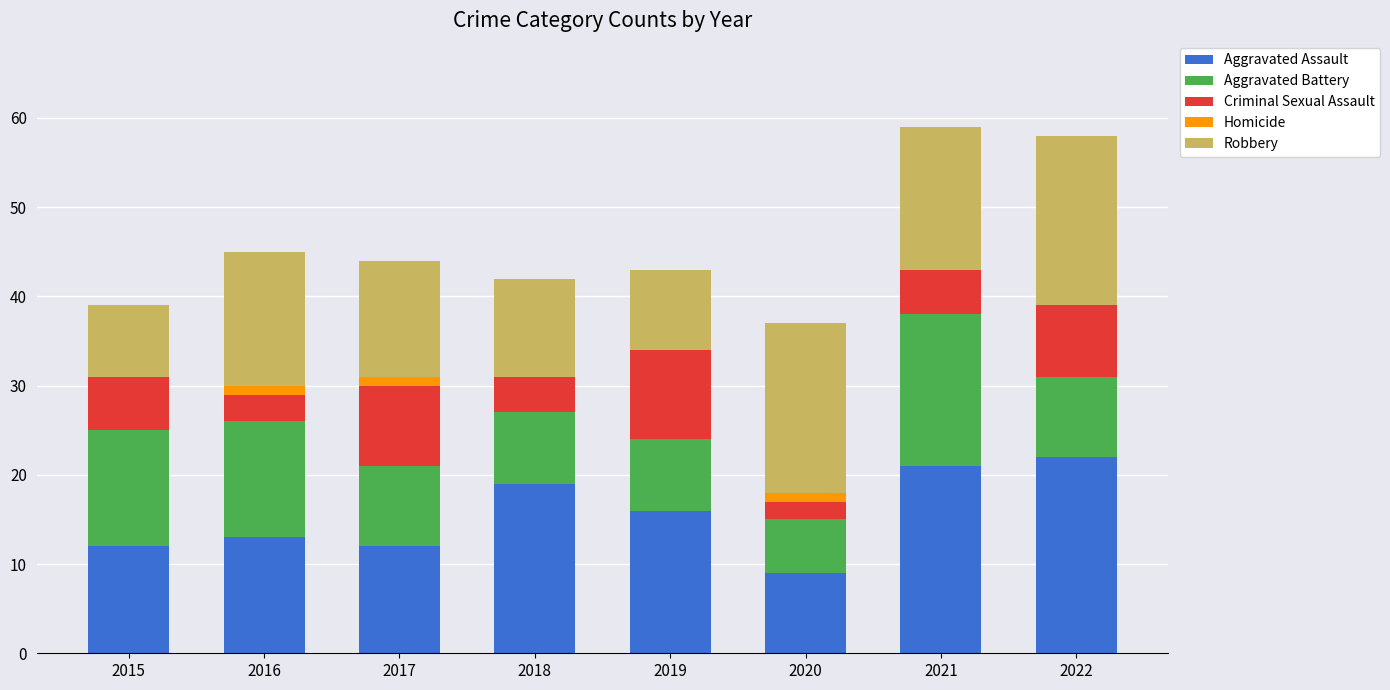

How many distinct data groups are displayed?

5